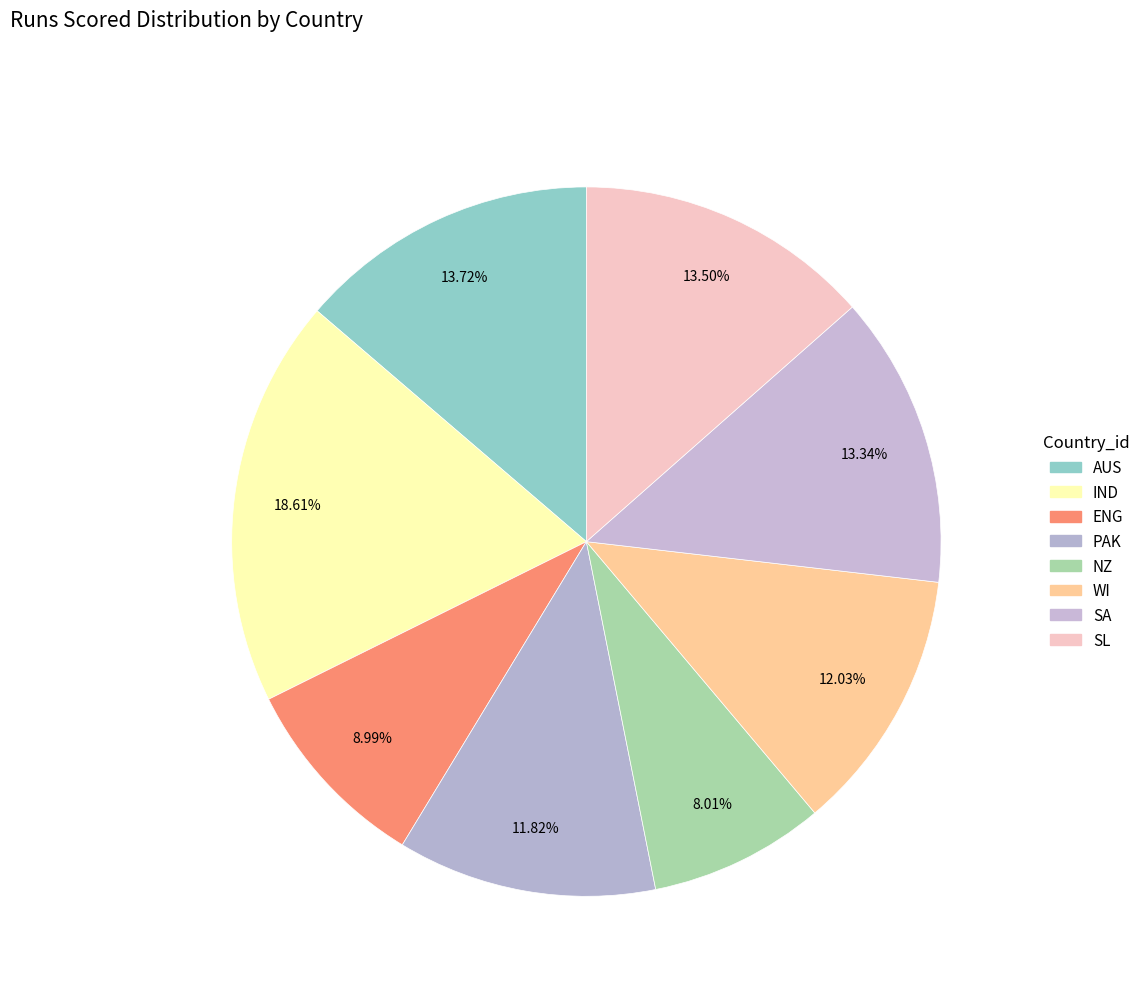

Count the number of slices in the pie.

8